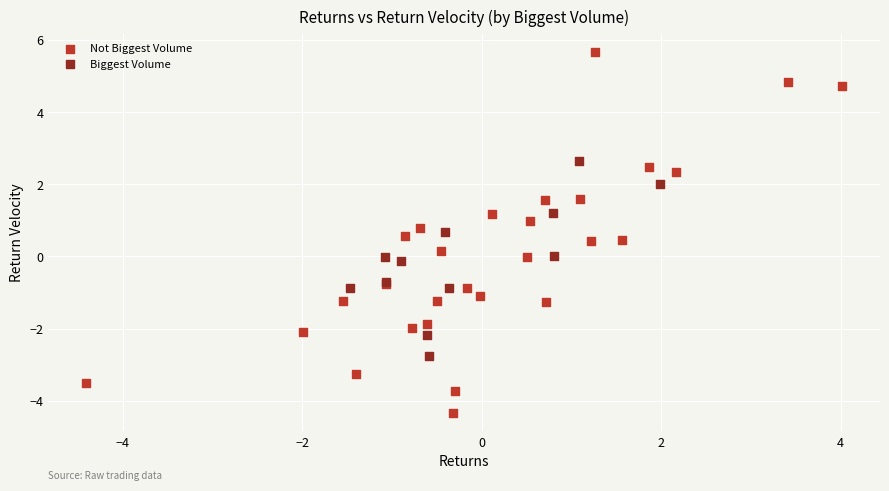

Which series reaches the maximum Y coordinate?

Not Biggest Volume